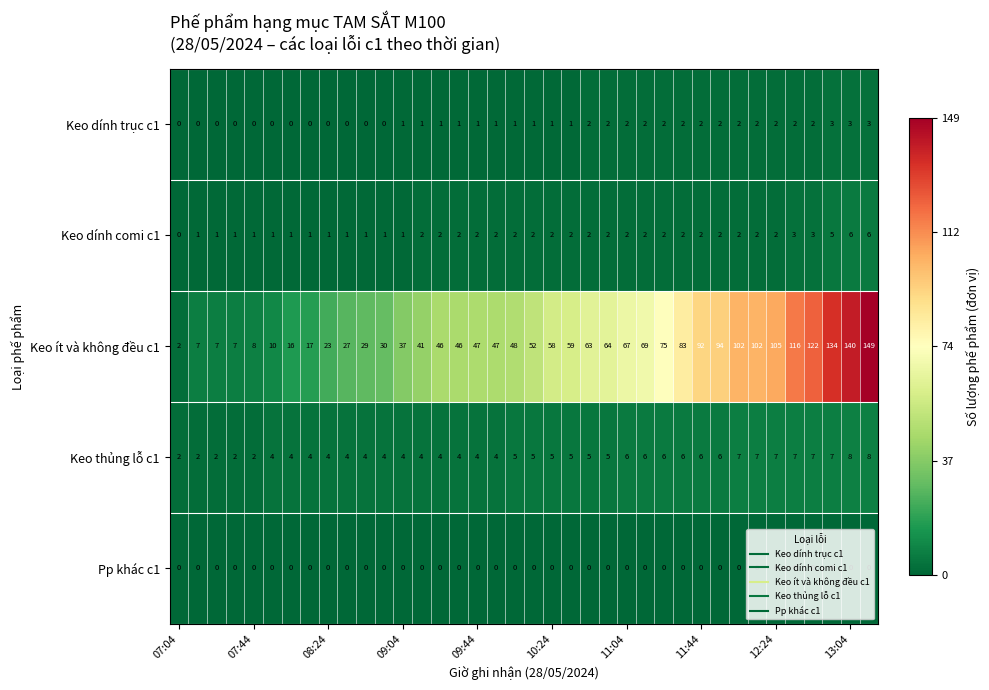

At how many categories does at least one series exceed 143?

1